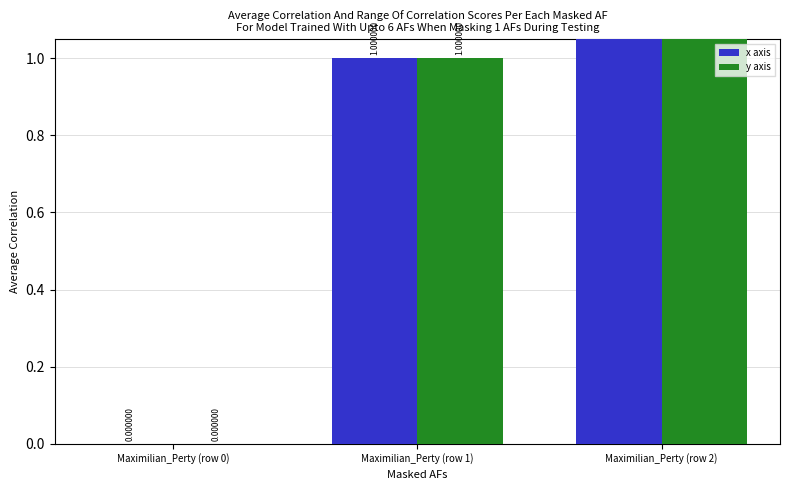

At which label does x axis reach its minimum?

Maximilian_Perty (row 0)